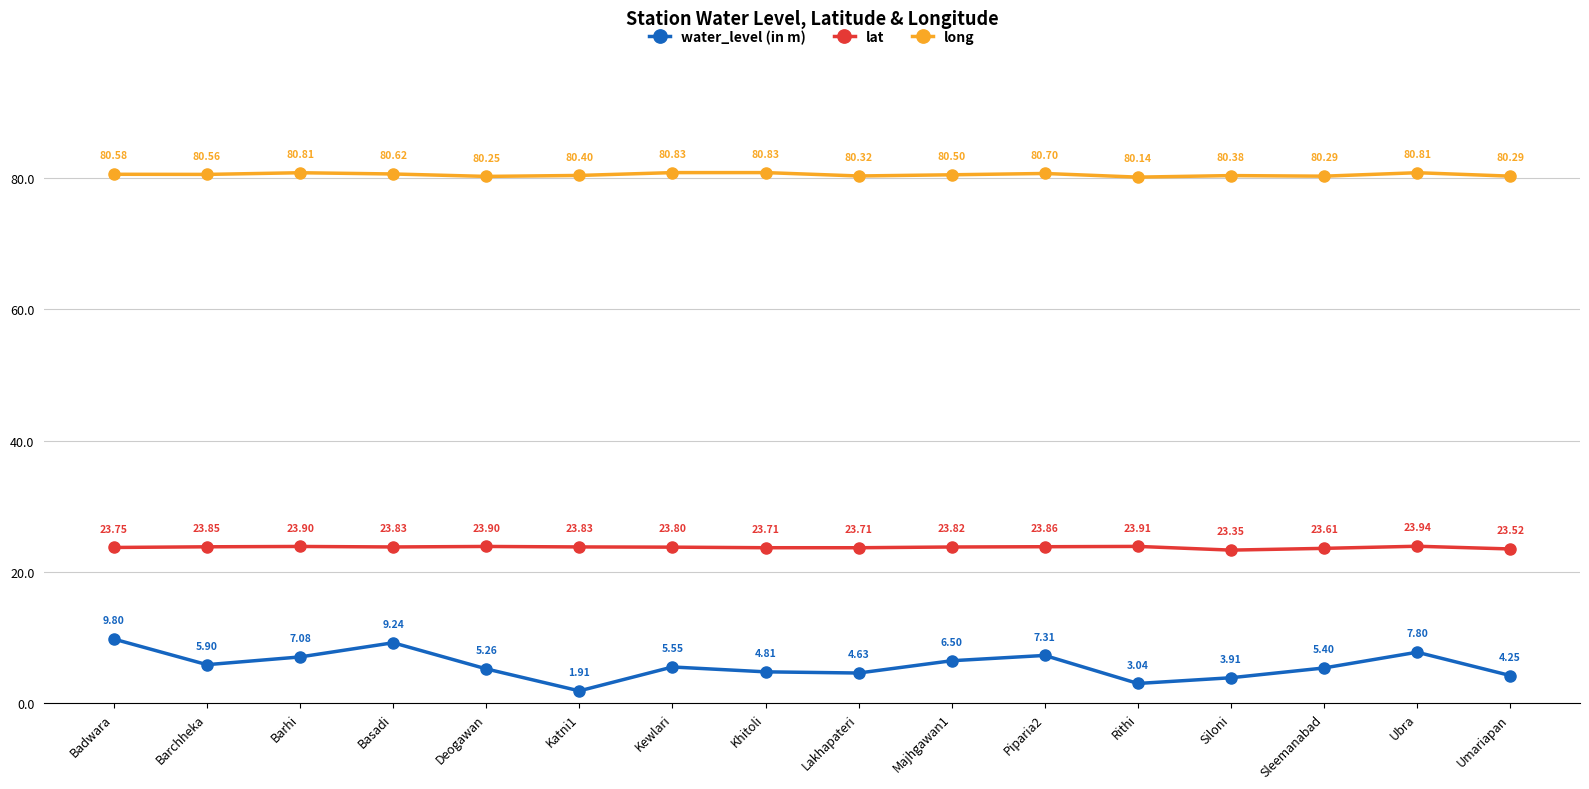

How many series are shown in this chart?

3